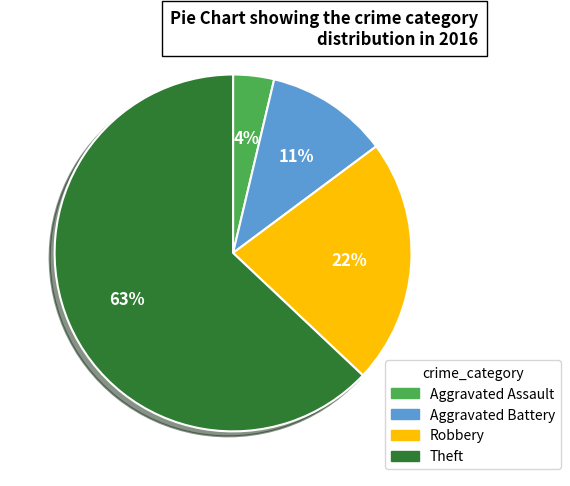

To the nearest percent, what is the combined percentage of Theft and Aggravated Battery?

74%